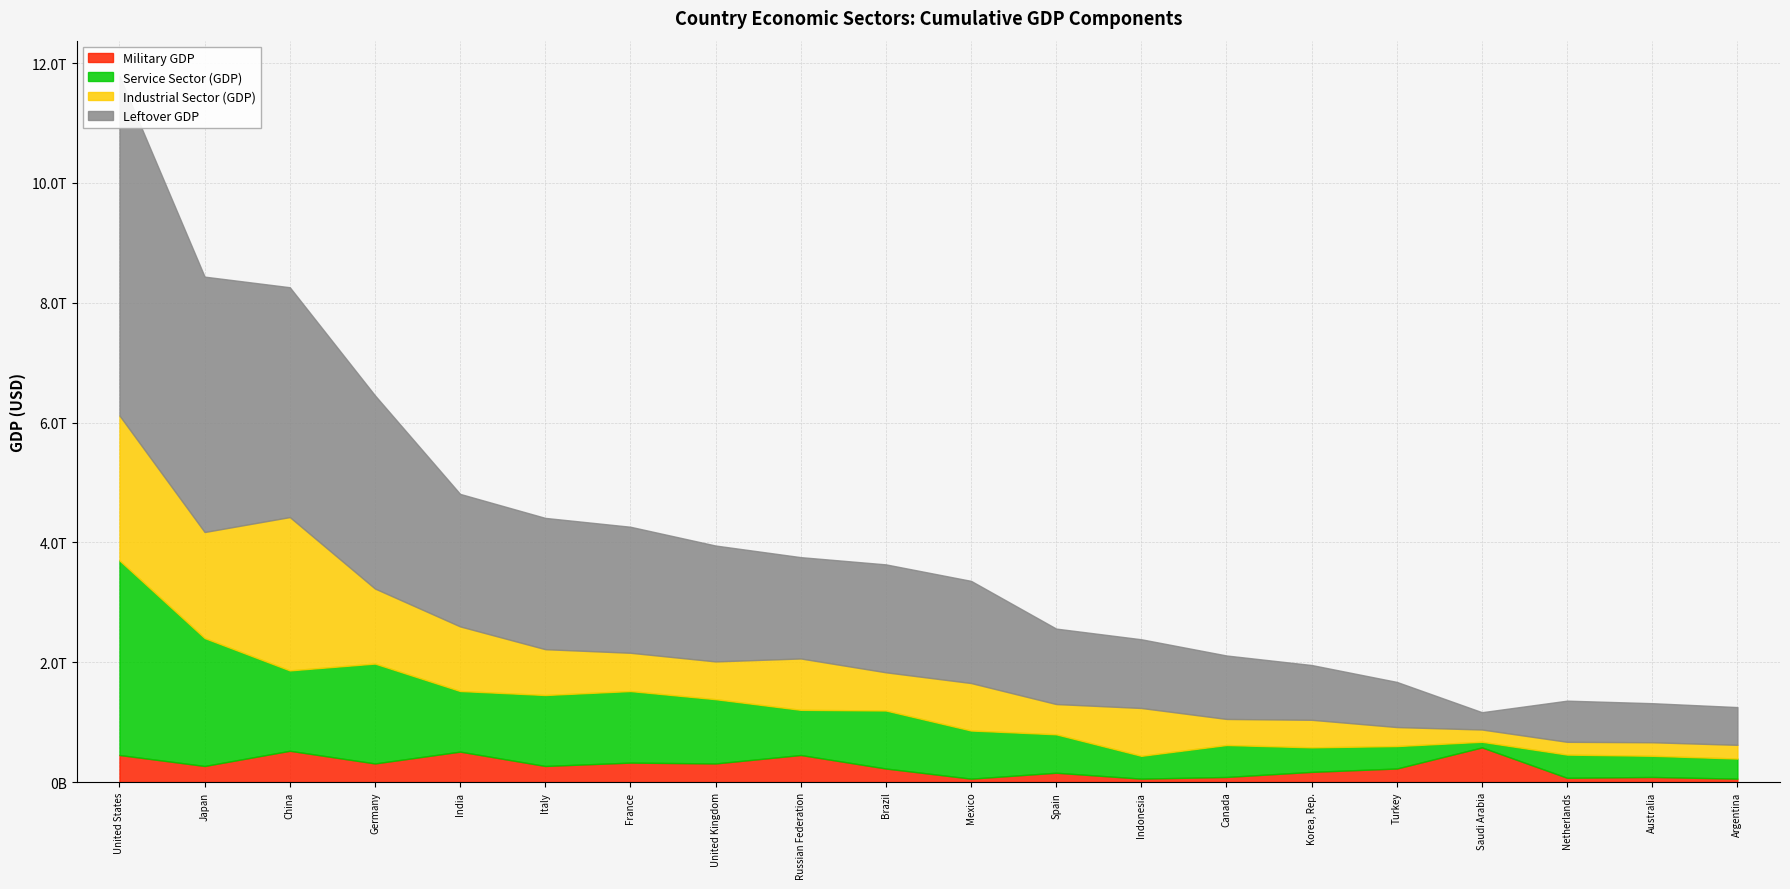

At how many categories does at least one series exceed 1551409403425?

11